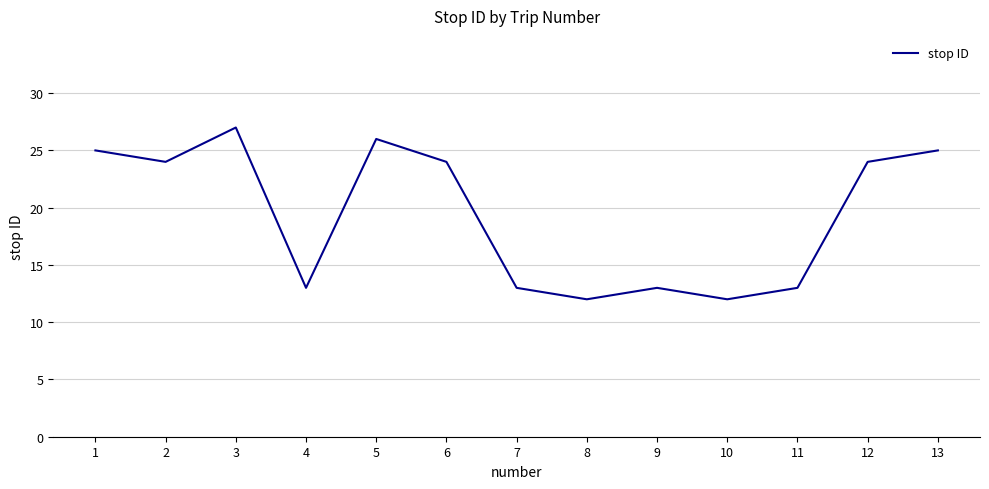

The chart shows a value of 13 at 9. True or false?

True